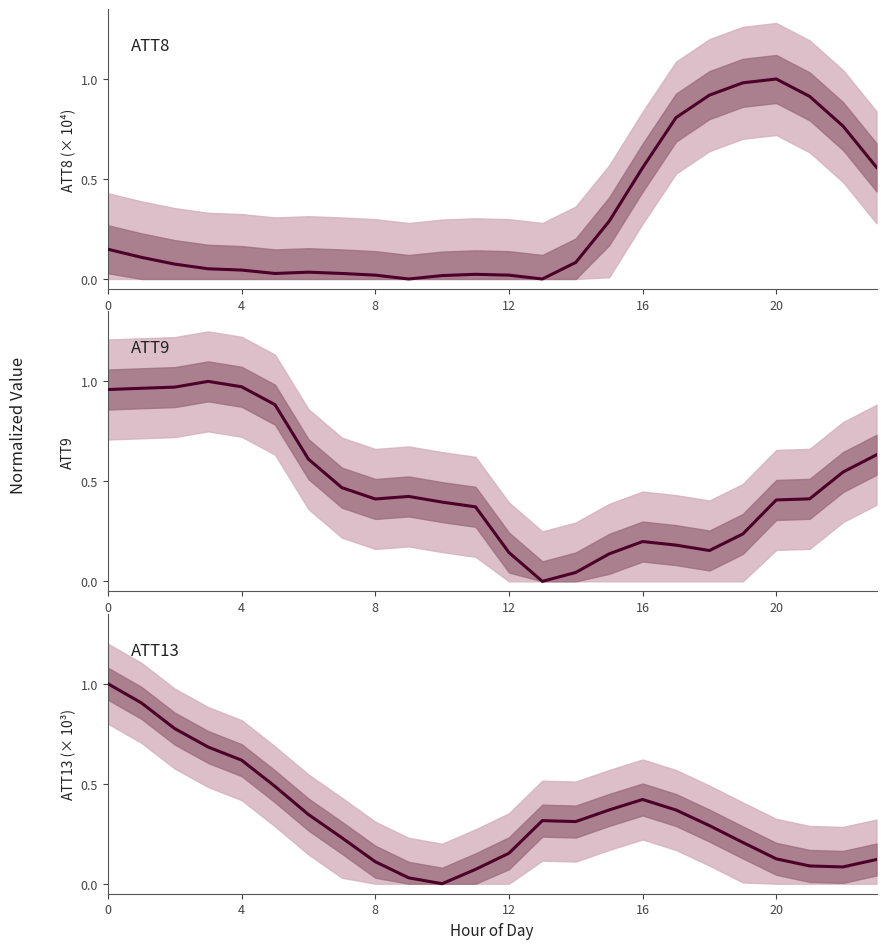

What is the maximum value shown in the chart?

1.0